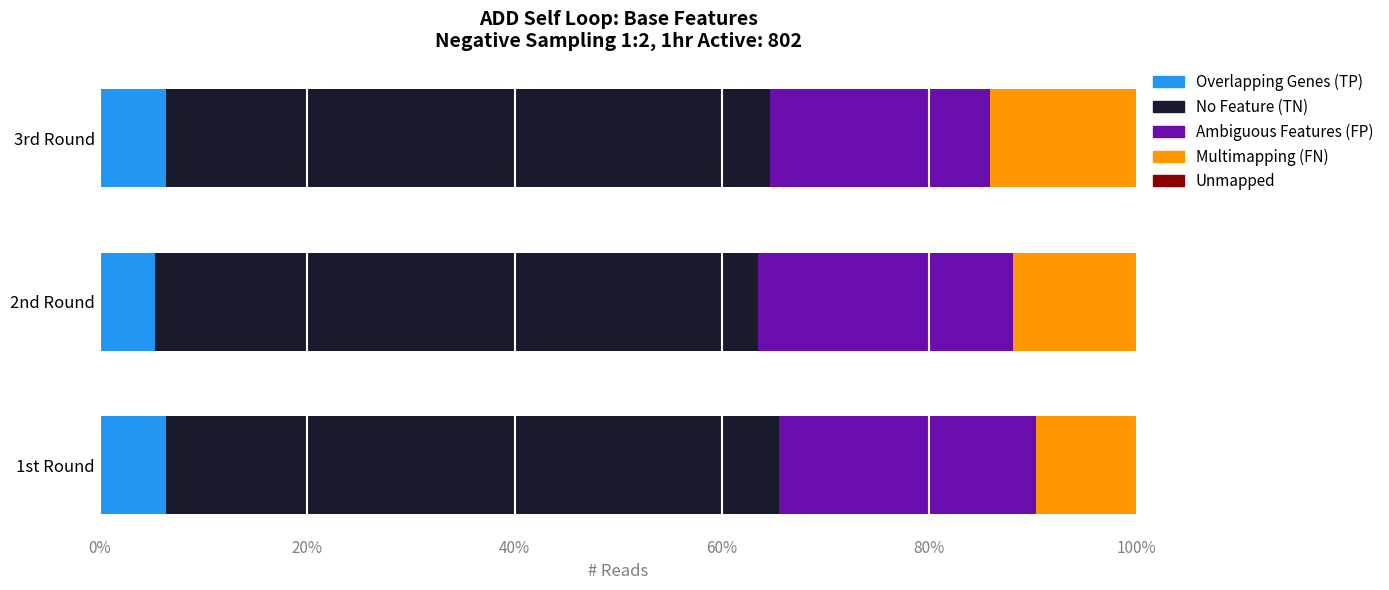

What is the highest value of the Overlapping Genes (TP) series?

6.4